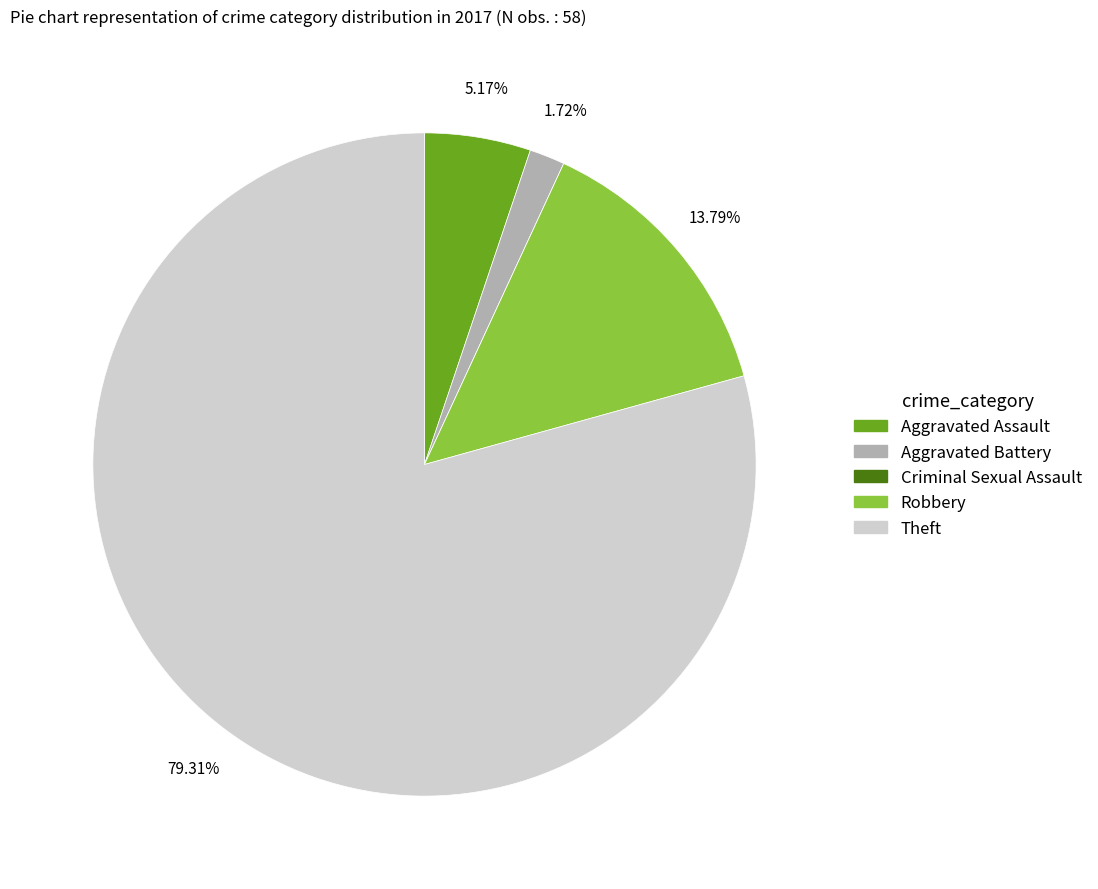

Is there a majority slice in this chart?

Yes